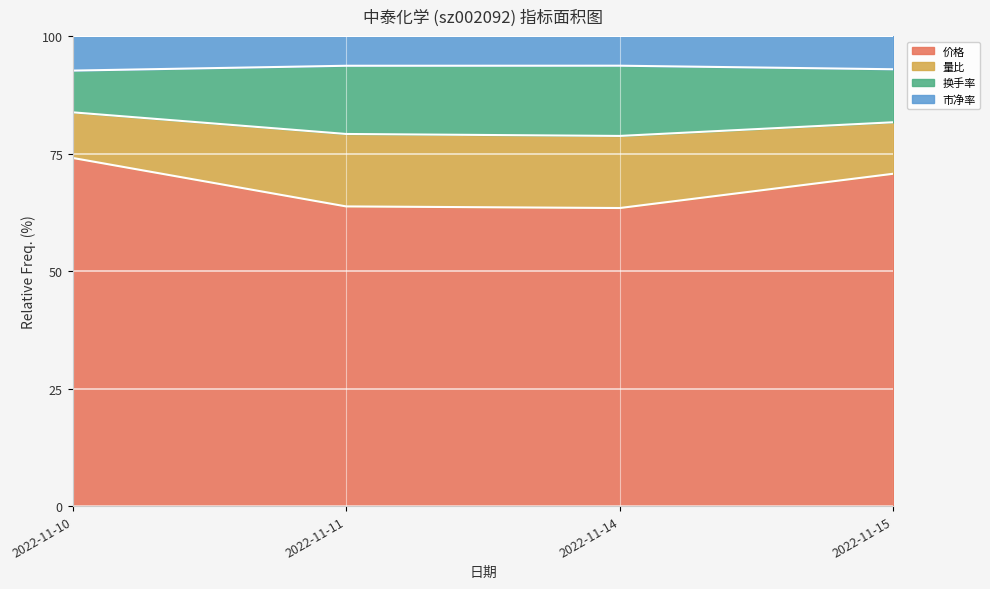

What is the difference between the 量比 values at 2022-11-11 and 2022-11-10?

1.0